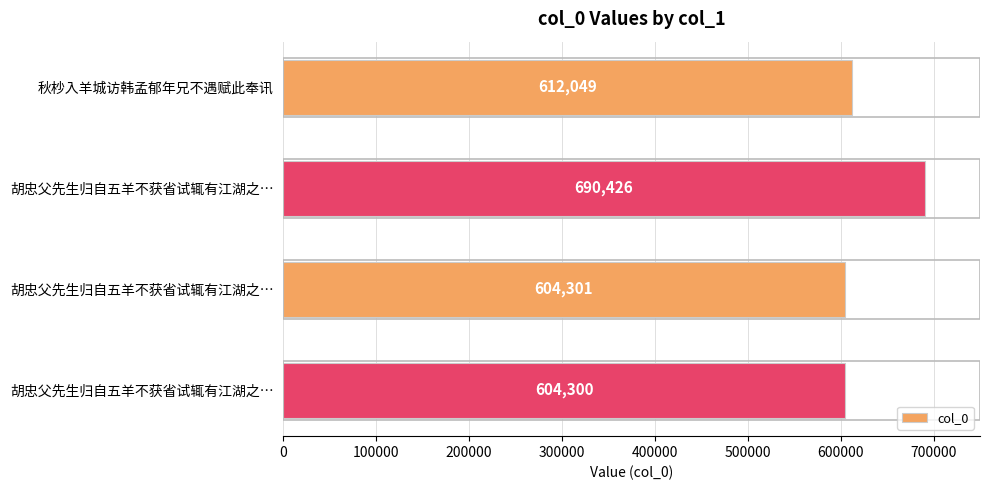

Count the number of data series in this chart.

1